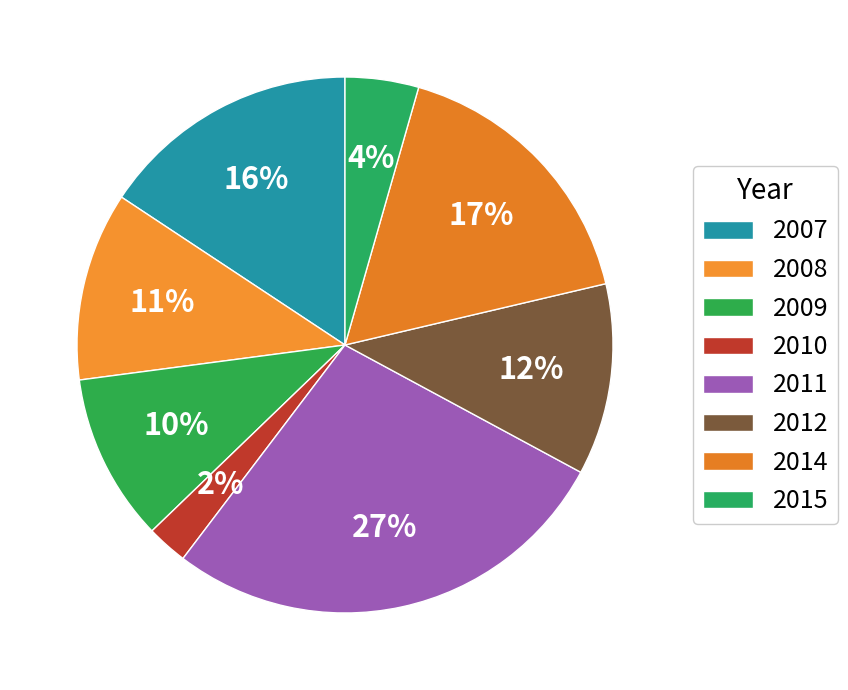

To the nearest percent, what is the difference between the 2009 and 2015 slice percentages?

6%